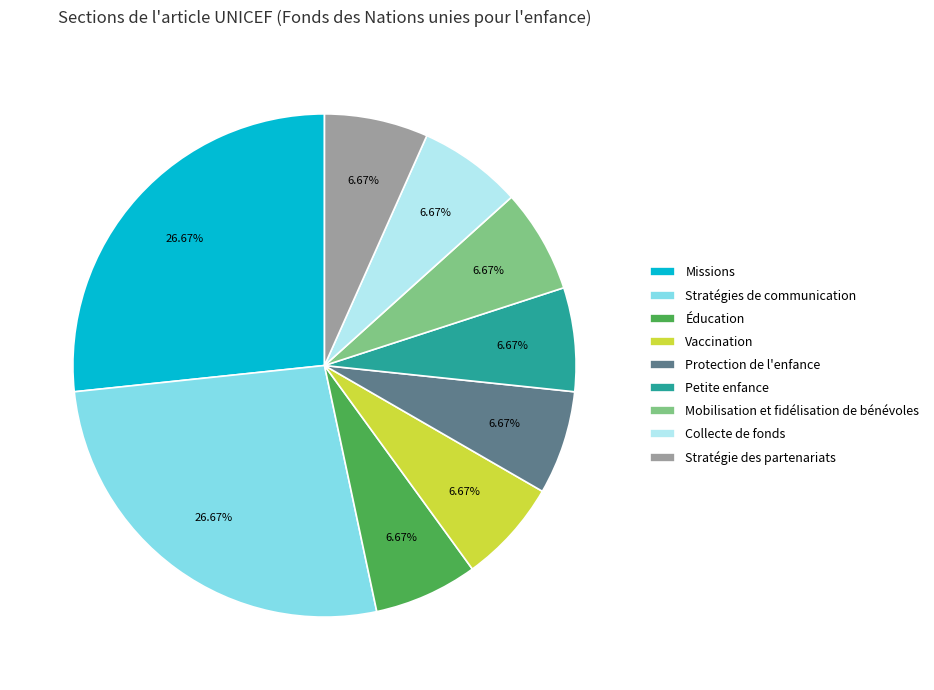

Is it true that Collecte de fonds is 1% of the pie?

False